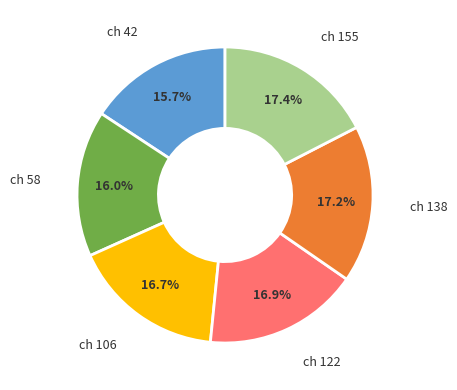

Is there a majority slice in this chart?

No